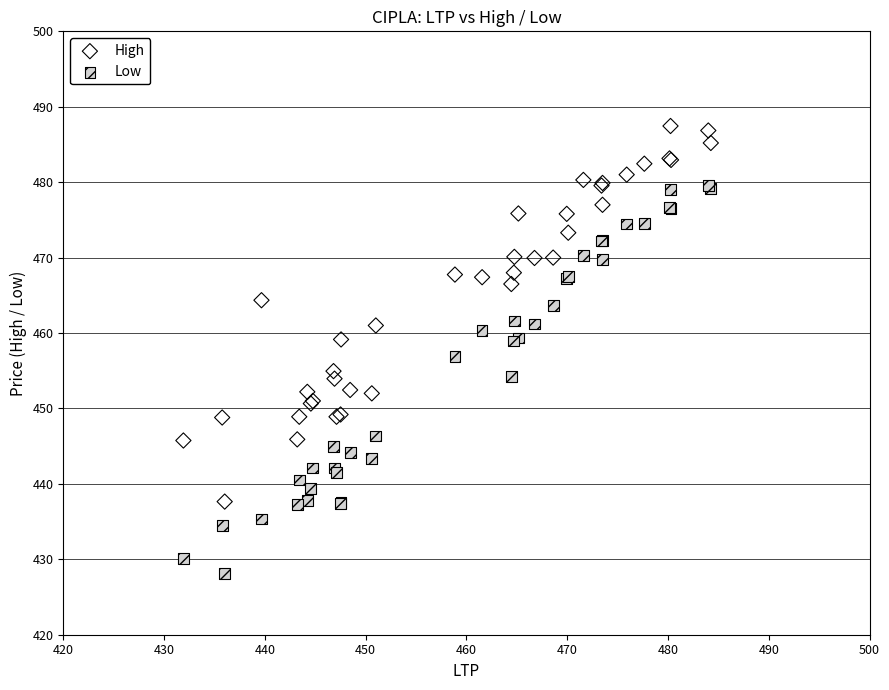

Which series contains the lowest Y value?

Low